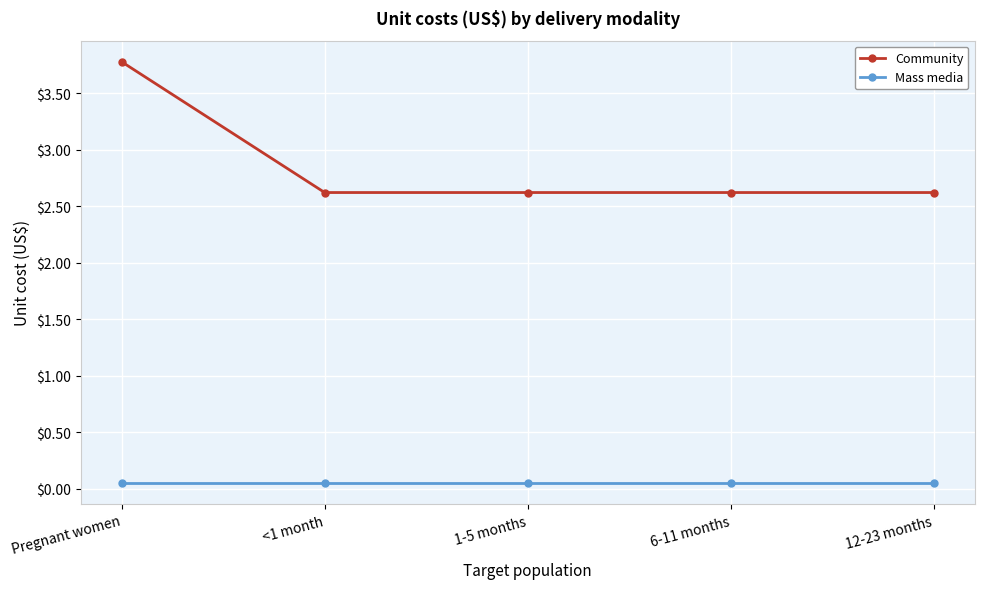

True or false: Mass media has more than 2 points higher than both neighbors.

False